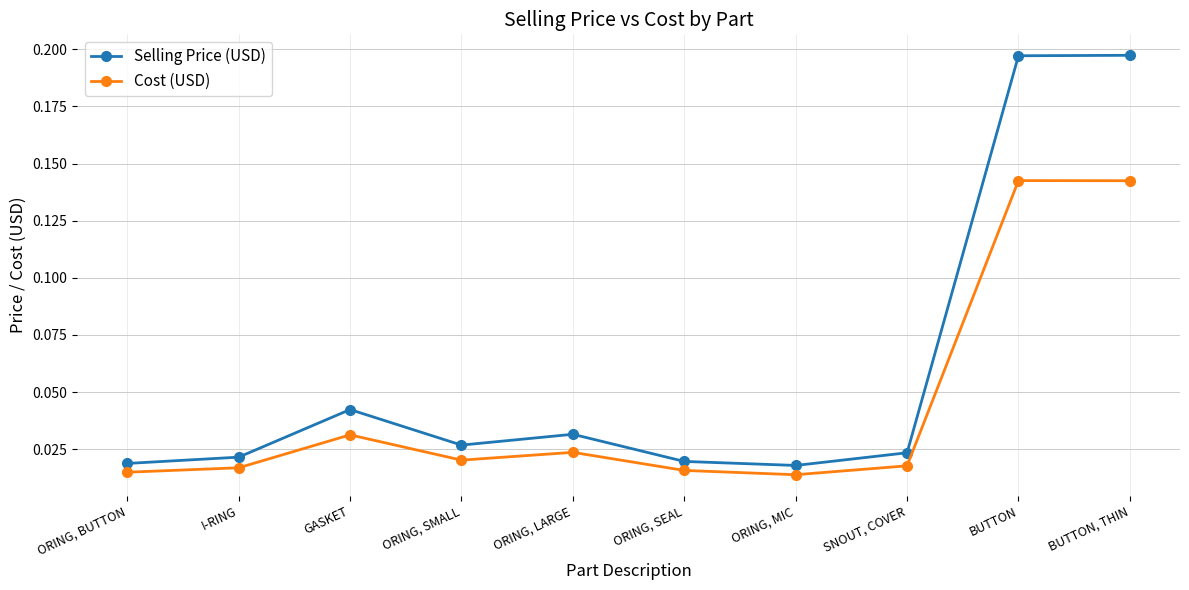

What is the sum of all Selling Price (USD) values?

0.6